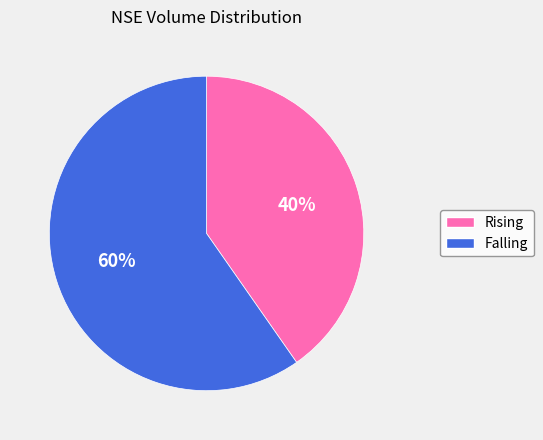

To the nearest percent, what is the average slice percentage?

50%